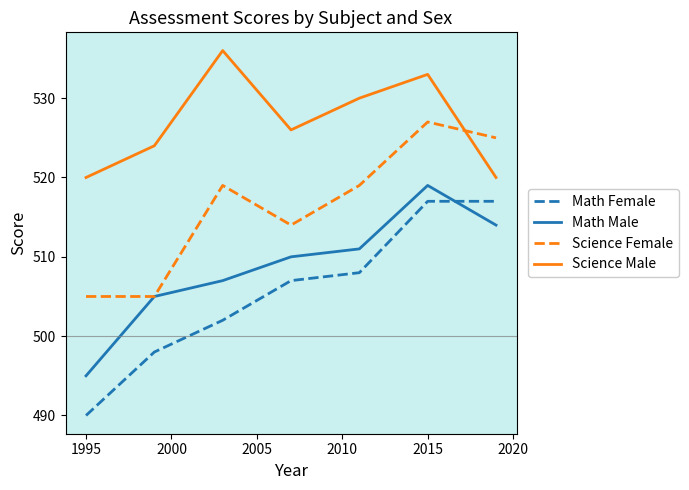

Which series has the largest total across all categories?

Science Male